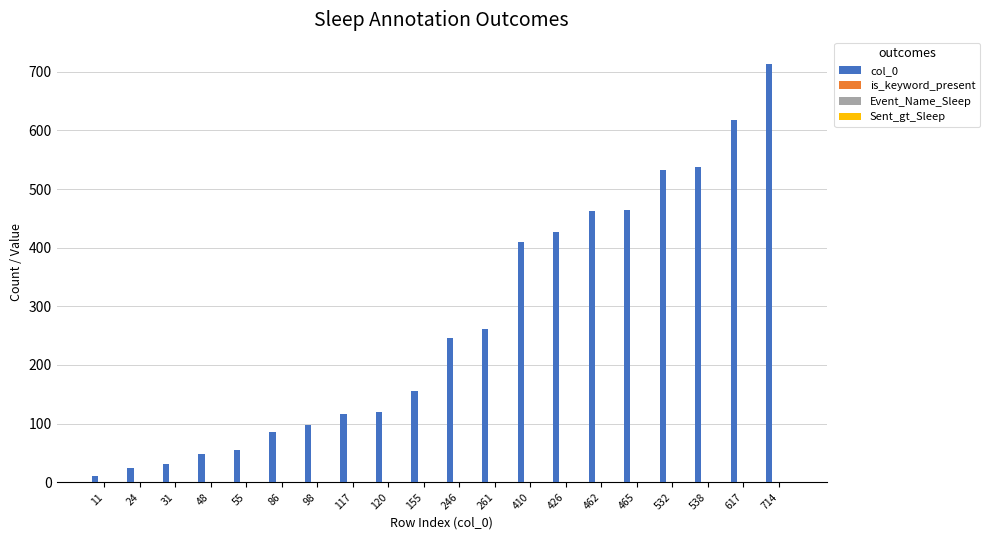

True or false: col_0 has a value of 436 at 246.

False